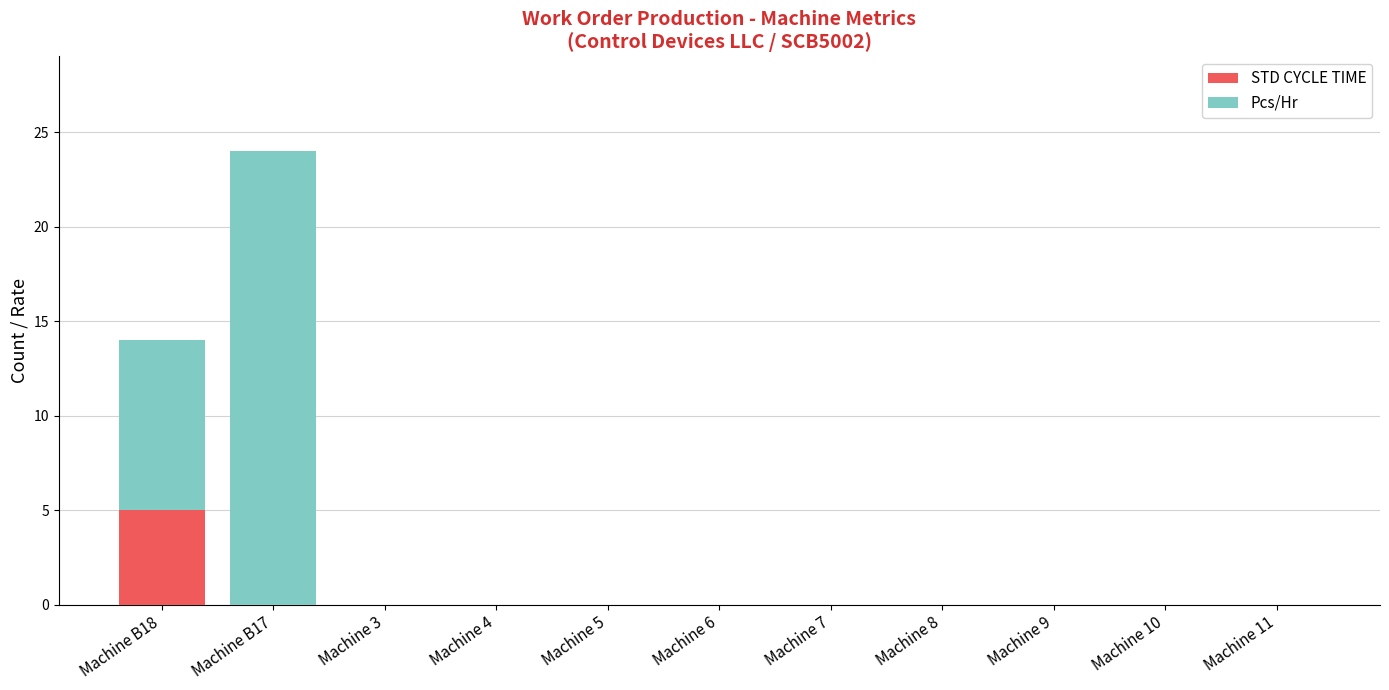

What is the sum of all STD CYCLE TIME values?

5